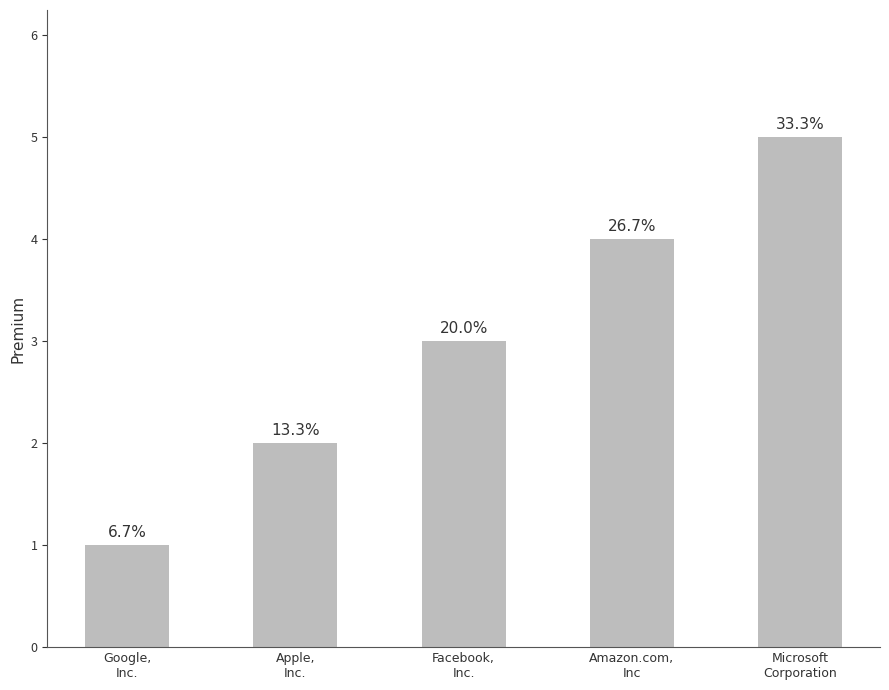

At which label is the value closest to 3?

Facebook,
Inc.